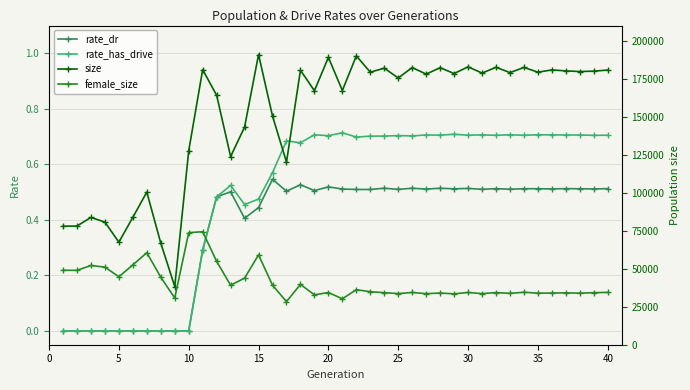

True or false: female_size has a value of 47556.4 at 36.

False